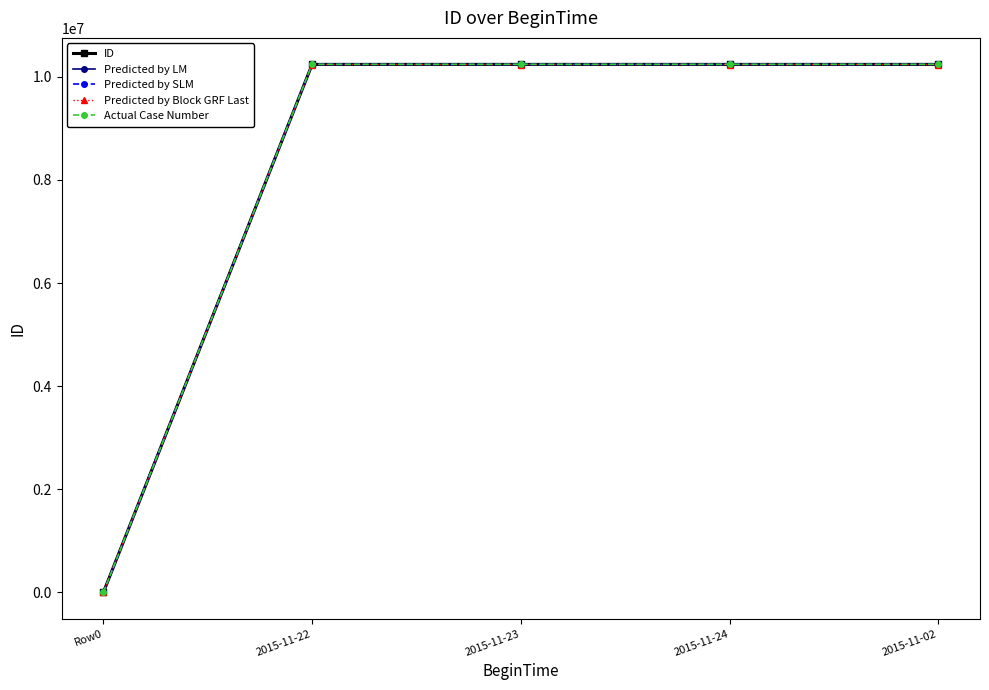

How many values in the Predicted by LM series are below 10239977?

2